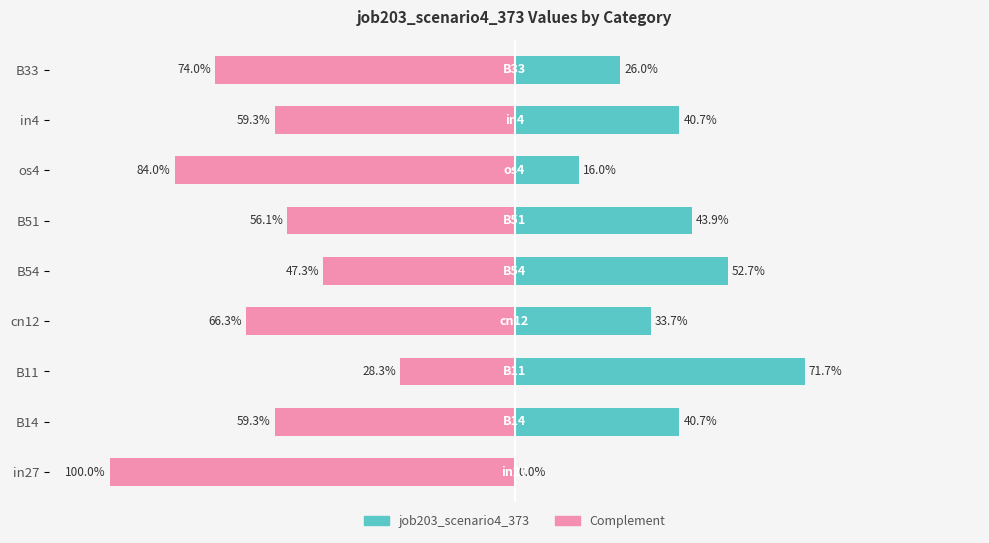

What is the sum of all values?

3.3